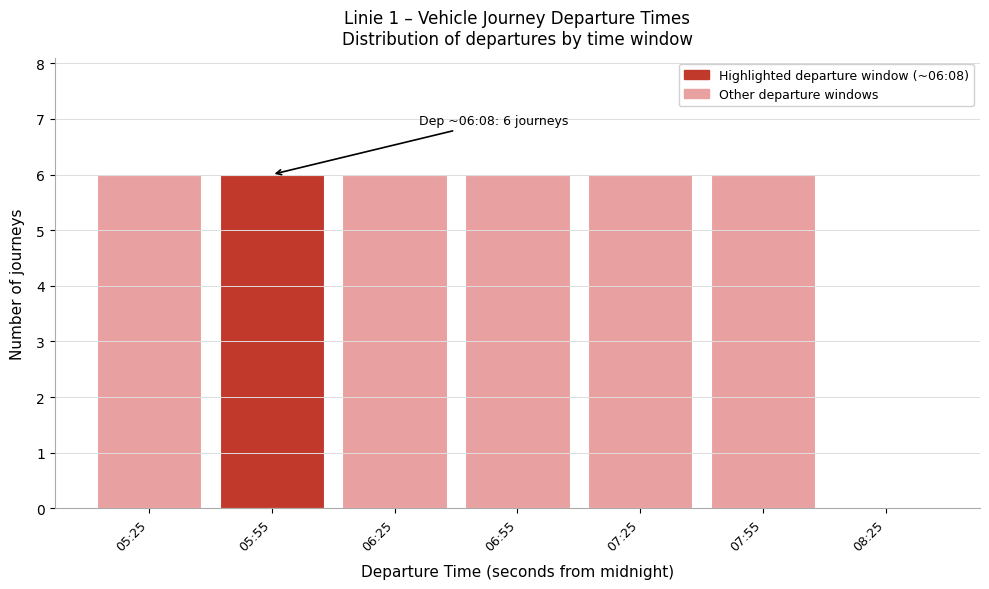

Reading left to right, transcribe all the data shown in this chart.

05:25=6	05:55=6	06:25=6	06:55=6	07:25=6	07:55=6	08:25=0